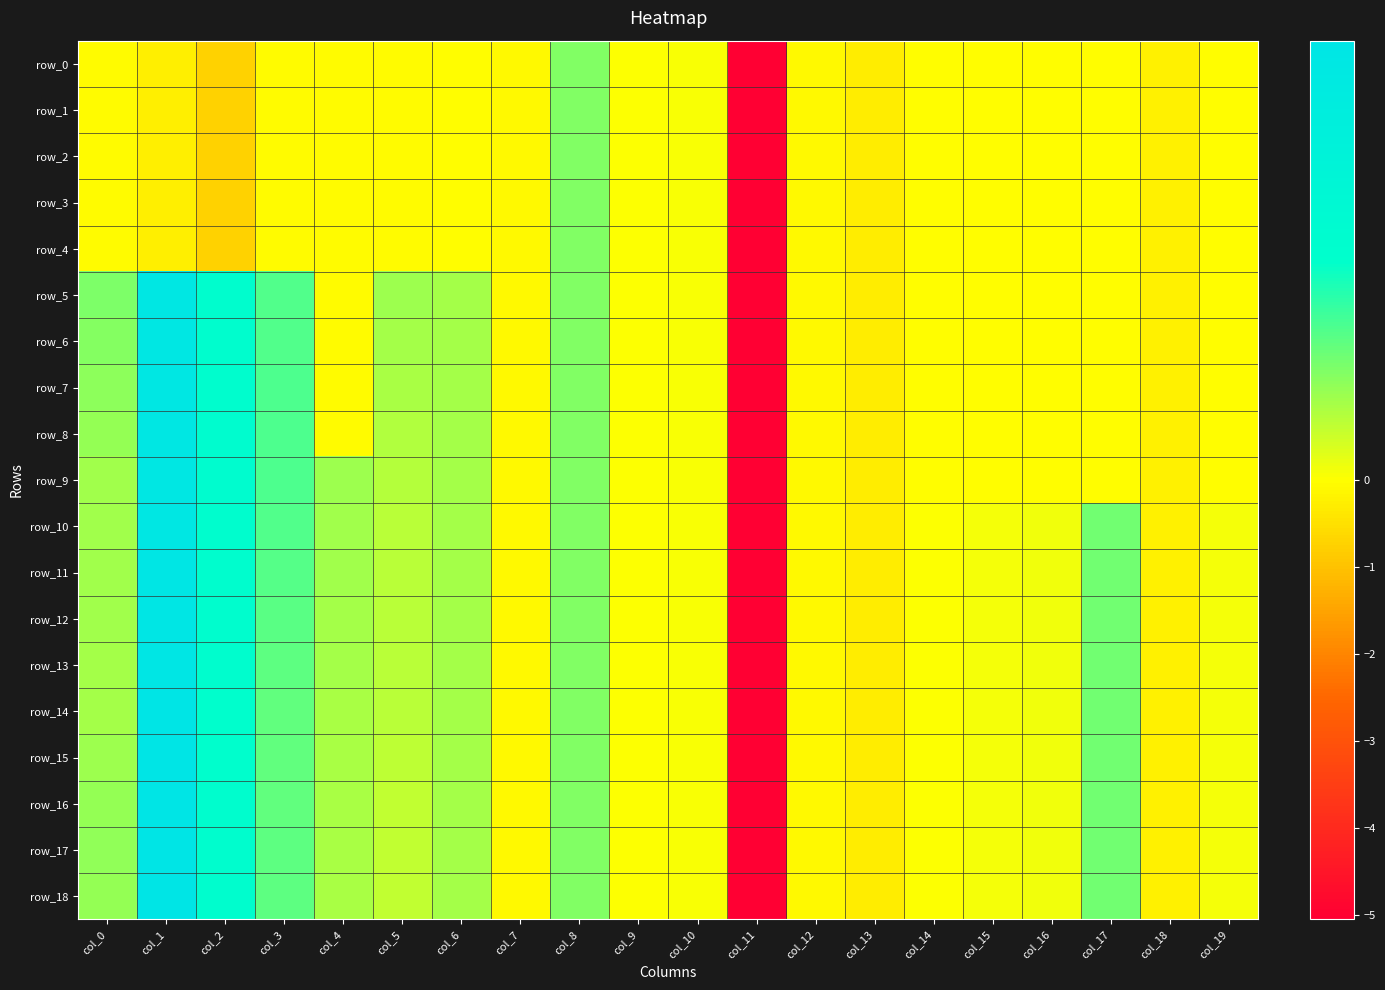

At col_5, list the series in order from largest to smallest.

row_5, row_6, row_7, row_8, row_9, row_10, row_11, row_12, row_13, row_14, row_15, row_16, row_18, row_17, row_0, row_1, row_2, row_3, row_4